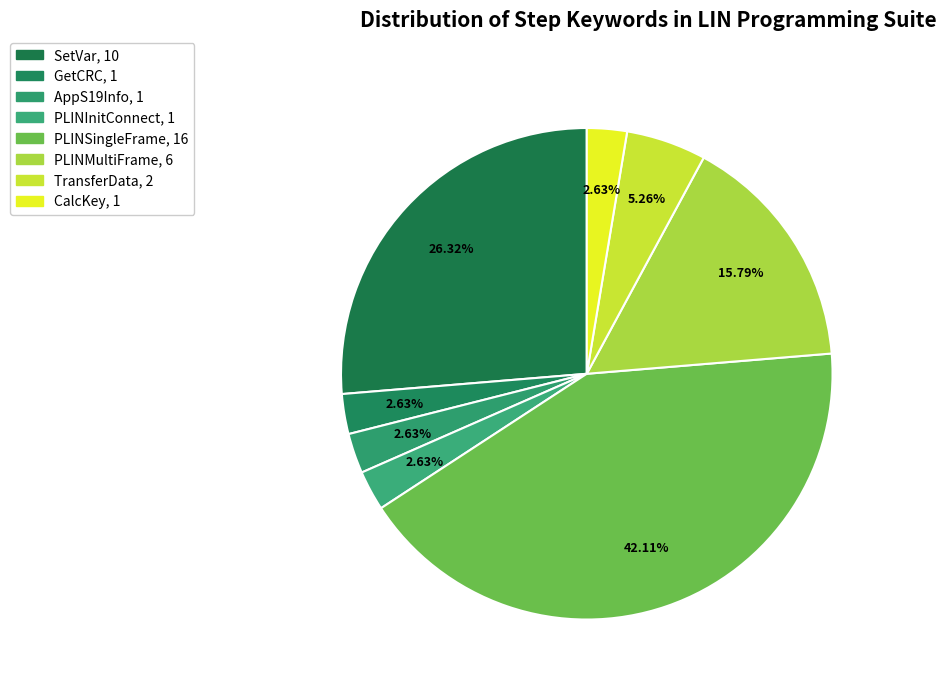

Approximately how many times larger is the value at AppS19Info compared to PLINSingleFrame?

0.1